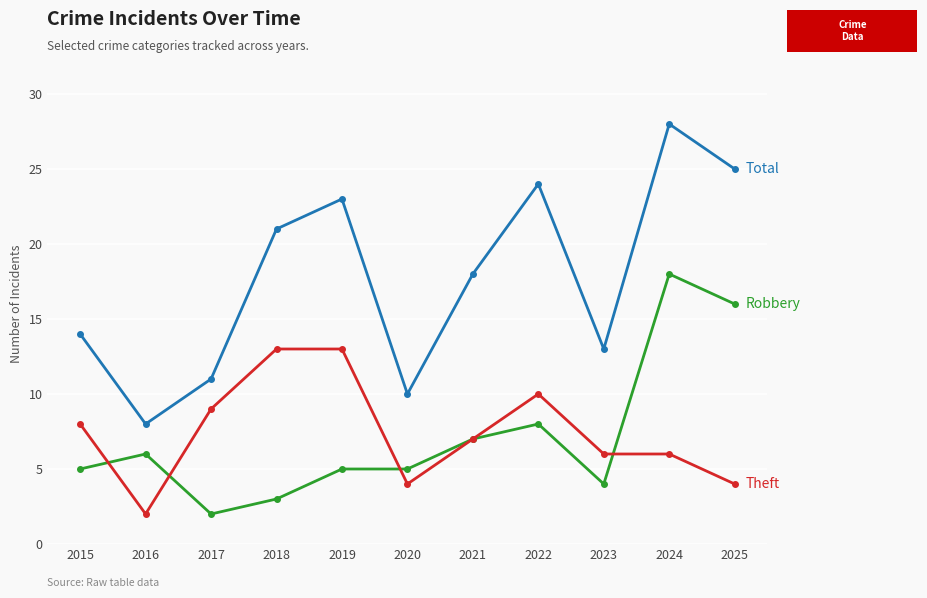

Reading left to right, list all the values displayed in this chart.

Robbery: 5	6	2	3	5	5	7	8	4	18	16
Theft: 8	2	9	13	13	4	7	10	6	6	4
Total: 14	8	11	21	23	10	18	24	13	28	25